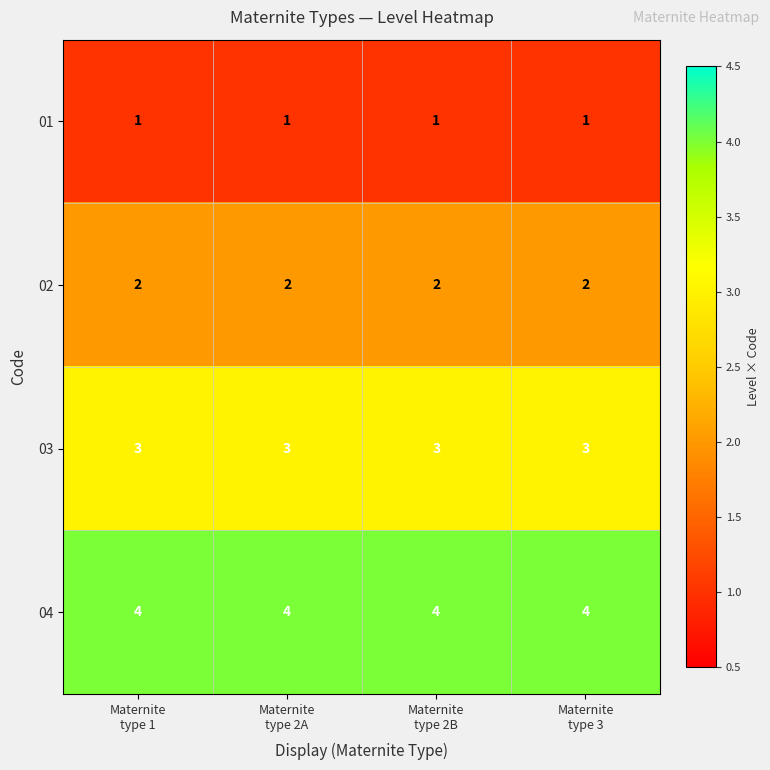

What is the sum of all 02 values?

8